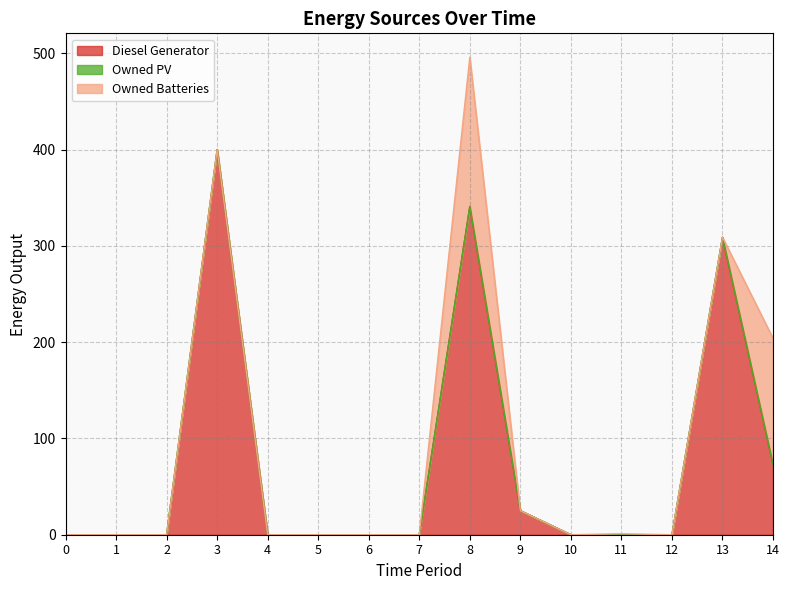

True or false: Owned PV and Diesel Generator intersect in this chart.

False